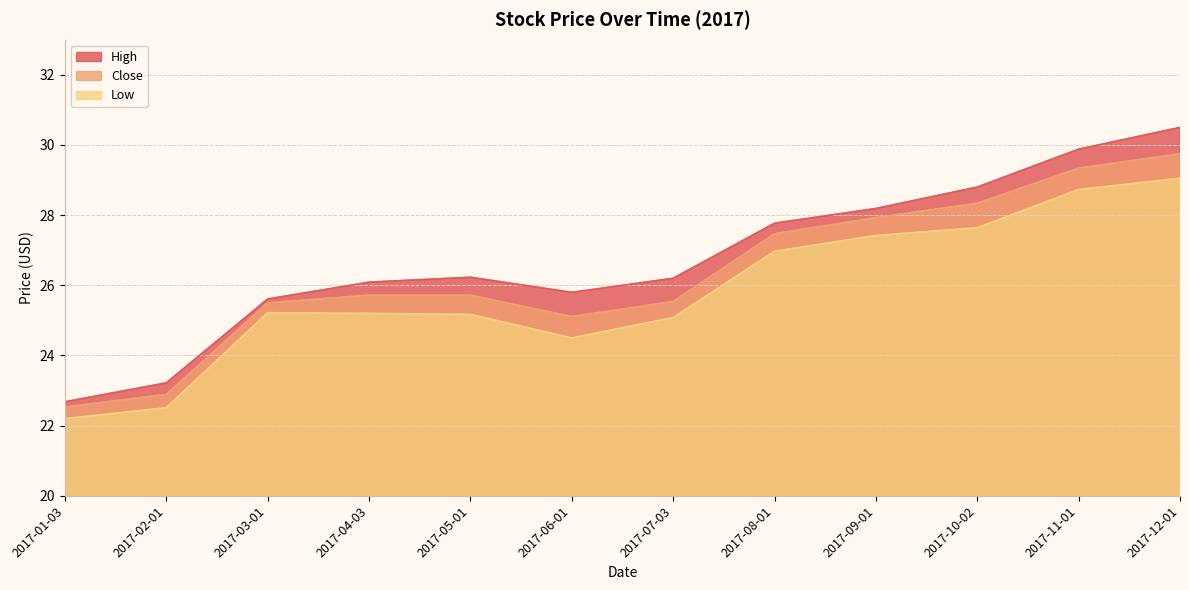

Reading right to left, what are all the values shown in this chart?

High: 2017-12-01=30.5	2017-11-01=29.9	2017-10-02=28.8	2017-09-01=28.2	2017-08-01=27.8	2017-07-03=26.2	2017-06-01=25.8	2017-05-01=26.2	2017-04-03=26.1	2017-03-01=25.6	2017-02-01=23.2	2017-01-03=22.7
Close: 2017-12-01=29.8	2017-11-01=29.3	2017-10-02=28.3	2017-09-01=27.9	2017-08-01=27.5	2017-07-03=25.5	2017-06-01=25.1	2017-05-01=25.7	2017-04-03=25.7	2017-03-01=25.5	2017-02-01=22.9	2017-01-03=22.5
Low: 2017-12-01=29.1	2017-11-01=28.7	2017-10-02=27.6	2017-09-01=27.4	2017-08-01=27.0	2017-07-03=25.1	2017-06-01=24.5	2017-05-01=25.2	2017-04-03=25.2	2017-03-01=25.2	2017-02-01=22.5	2017-01-03=22.2